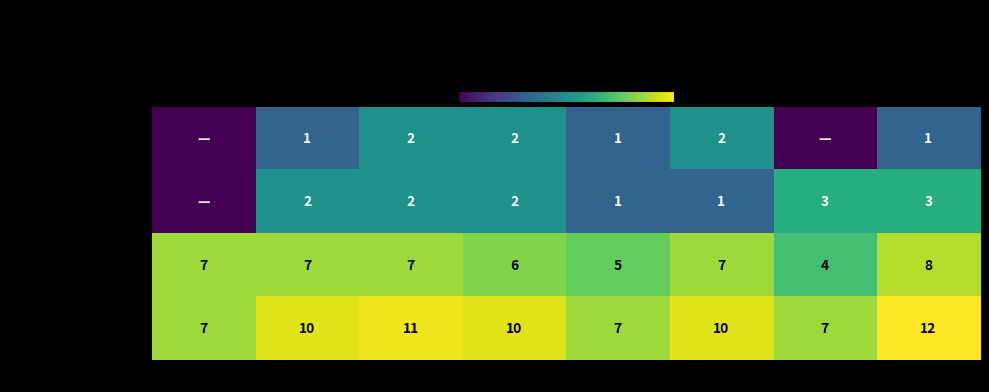

Read the Robbery value at 2016.

7.0